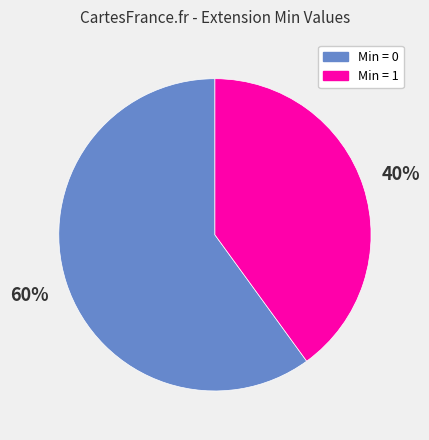

How many slices are in this pie chart?

2